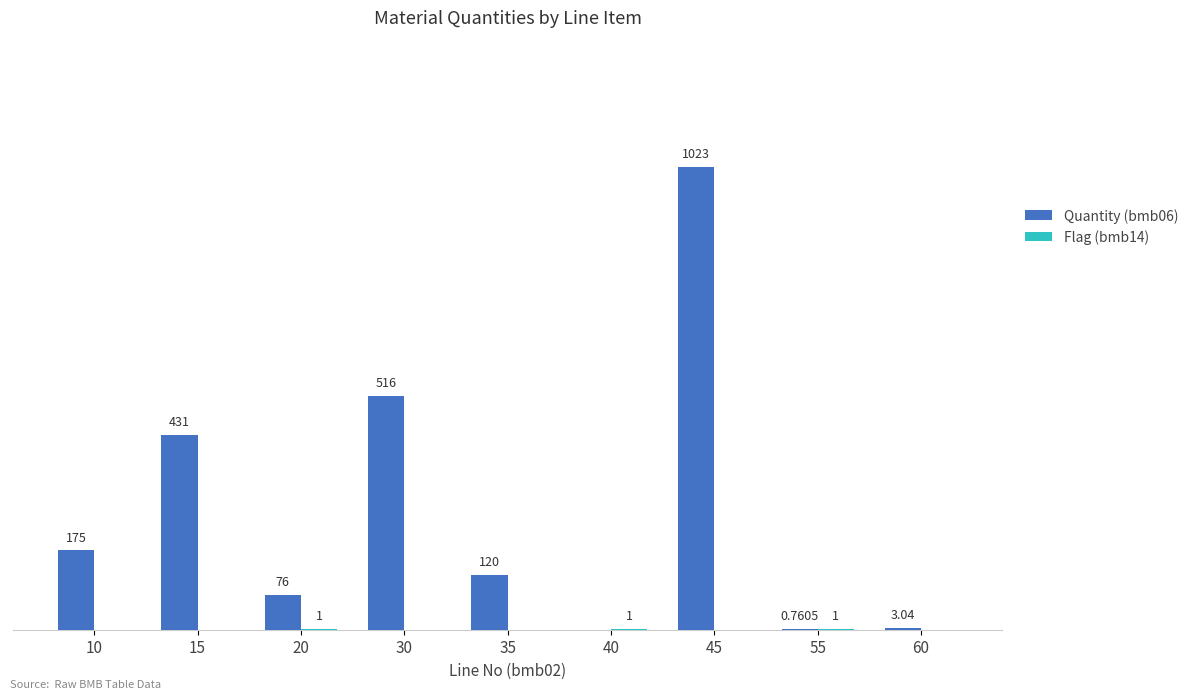

Which series has the largest total across all categories?

Quantity (bmb06)